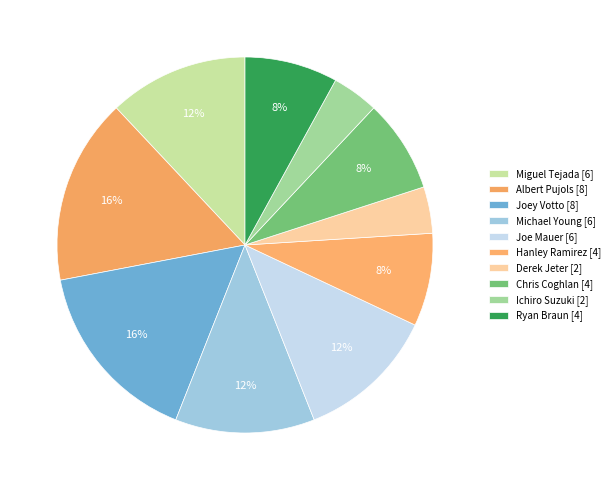

What percentage is the Joe Mauer slice, to the nearest percent?

12%